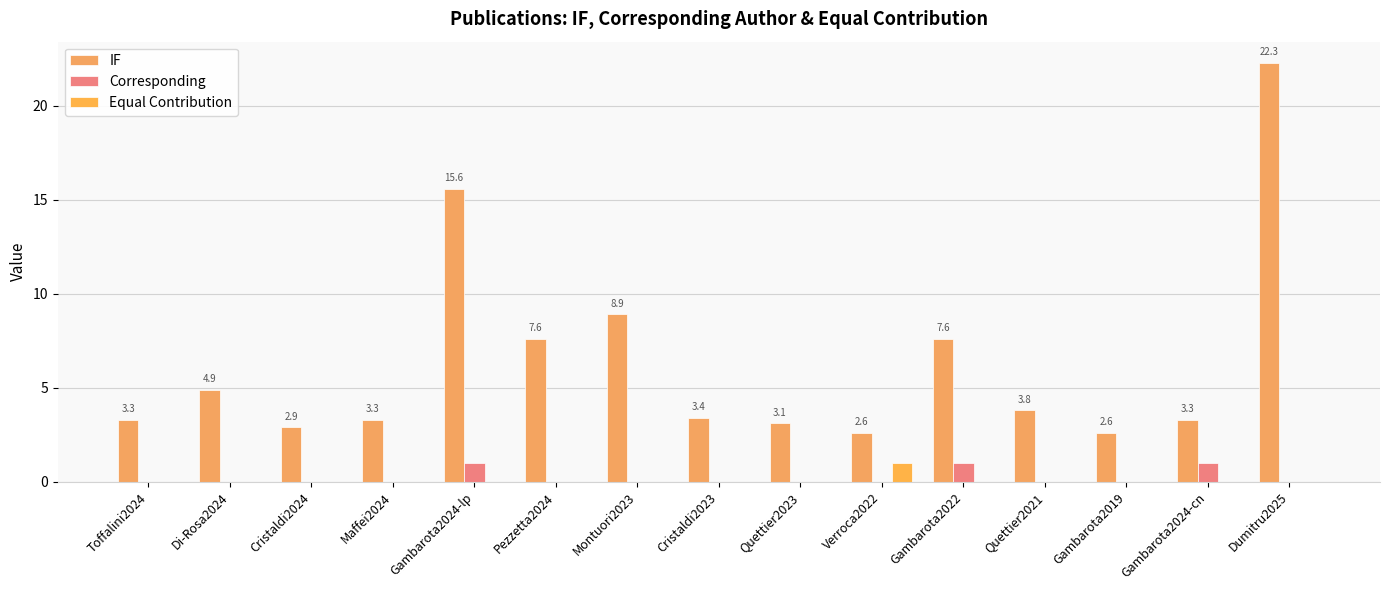

What is the difference between the highest and lowest values at Dumitru2025?

22.3